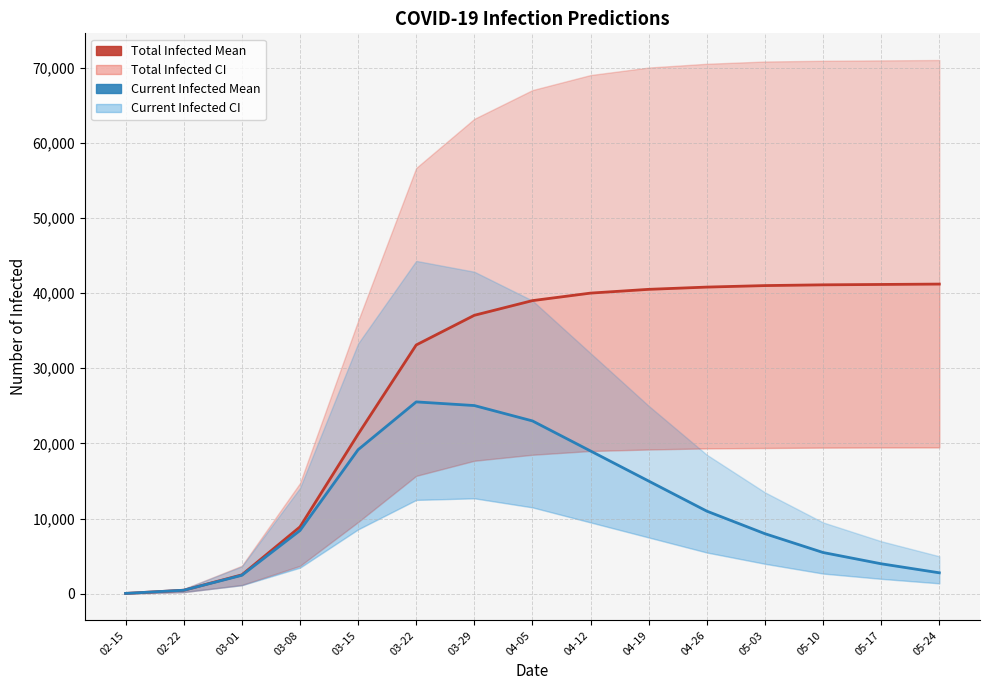

What position from the right is 02-22?

14